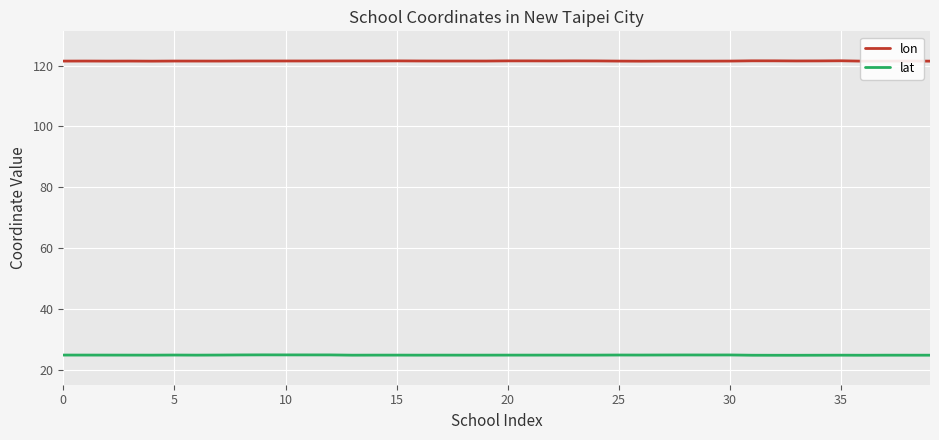

Which series has the largest total across all categories?

lon